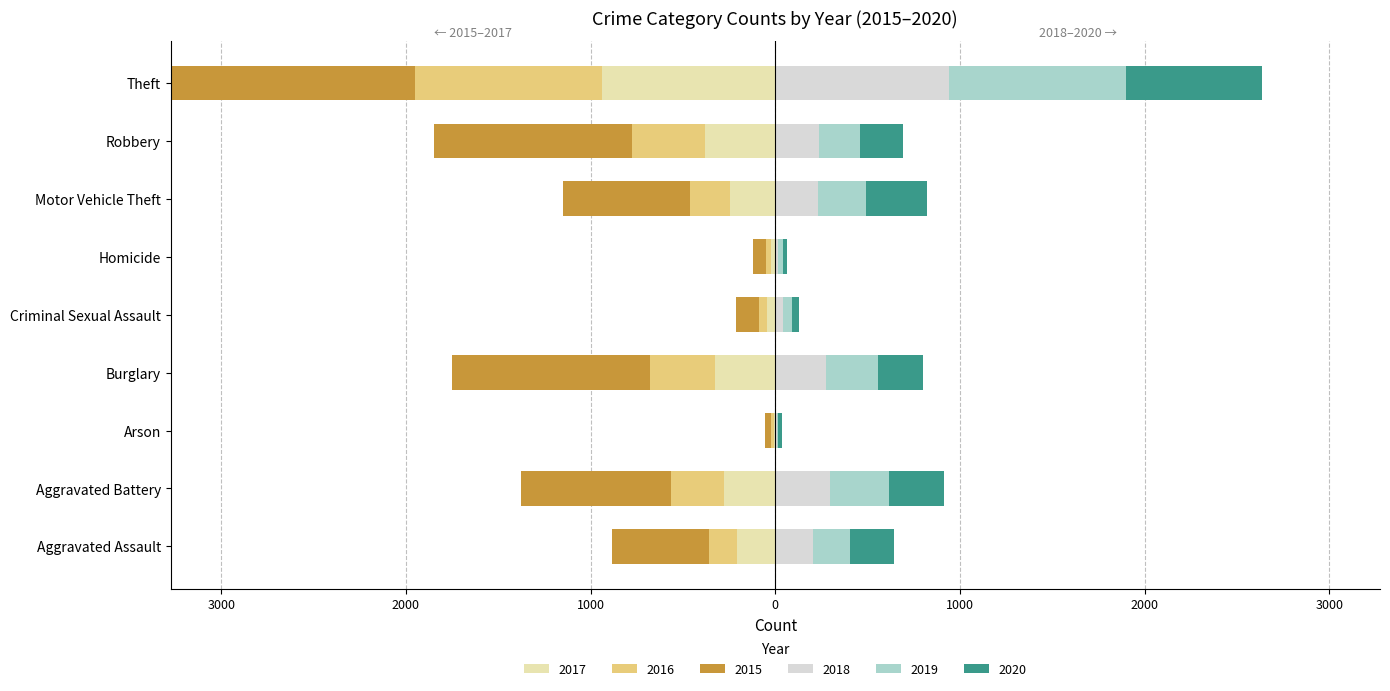

The value of 2020 at Aggravated Battery is 387. True or false?

False